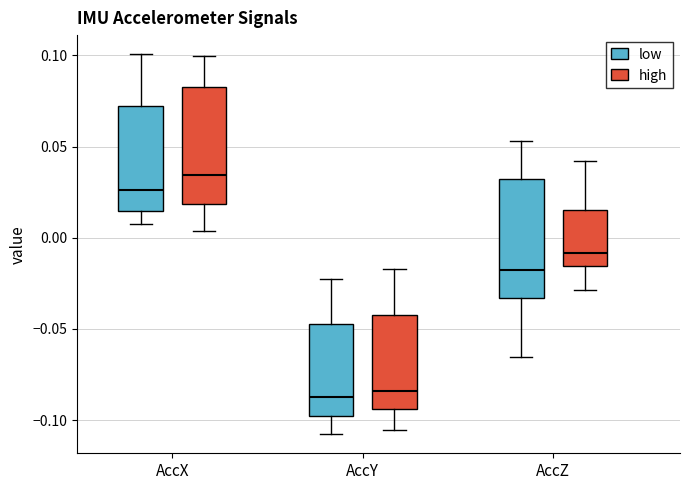

Reading left to right, read every box against the y-axis: the position of its median line, the range the box covers, and the ends of its whiskers. The values are not printed on the chart, so give them approximately, as read against the axis.

AccX (low): median 0.025, box 0.015 to 0.070, whiskers 0.005 to 0.100
AccX (high): median 0.035, box 0.020 to 0.085, whiskers 0.005 to 0.100
AccY (low): median -0.090, box -0.100 to -0.050, whiskers -0.110 to -0.025
AccY (high): median -0.085, box -0.095 to -0.040, whiskers -0.105 to -0.015
AccZ (low): median -0.020, box -0.035 to 0.030, whiskers -0.065 to 0.055
AccZ (high): median -0.010, box -0.015 to 0.015, whiskers -0.030 to 0.040